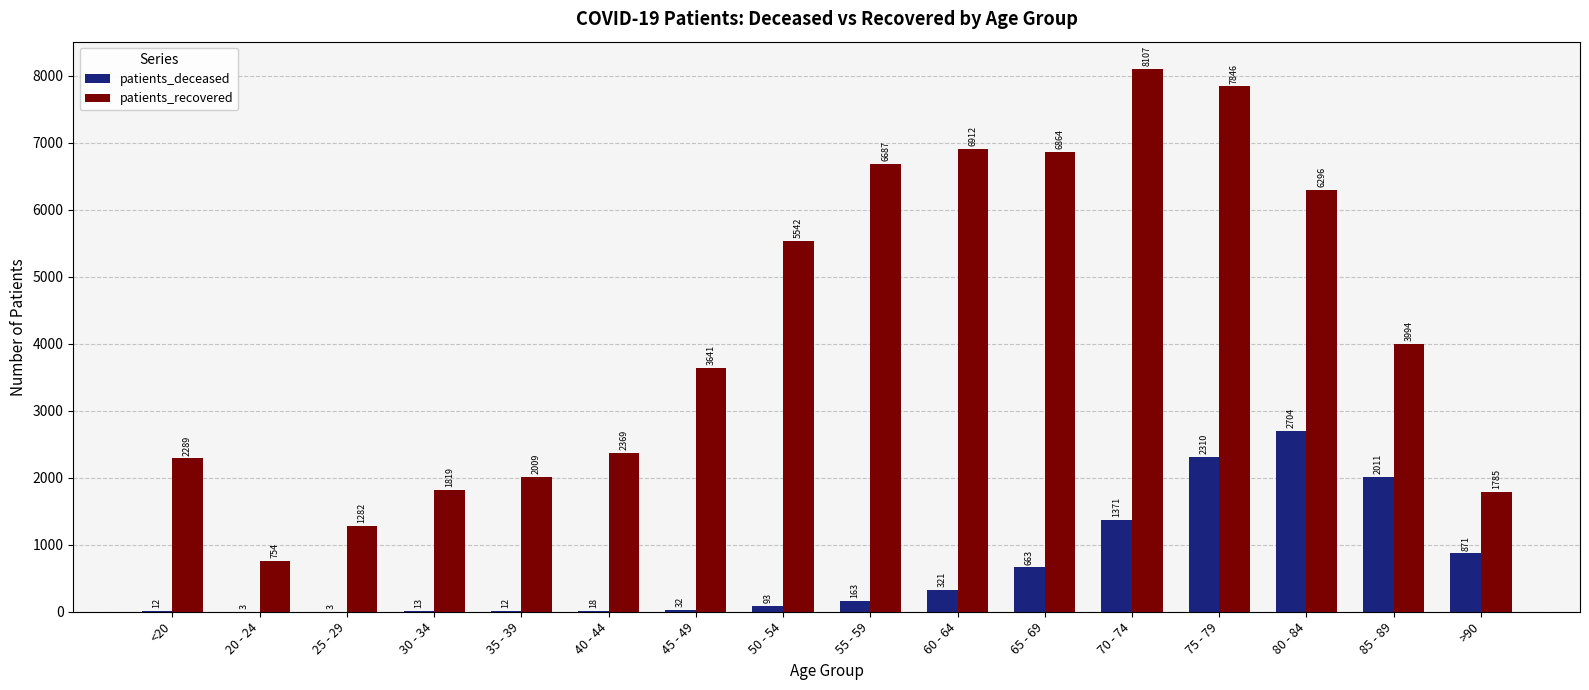

What is the sum of the patients_recovered values at 40 - 44 and 25 - 29?

3651